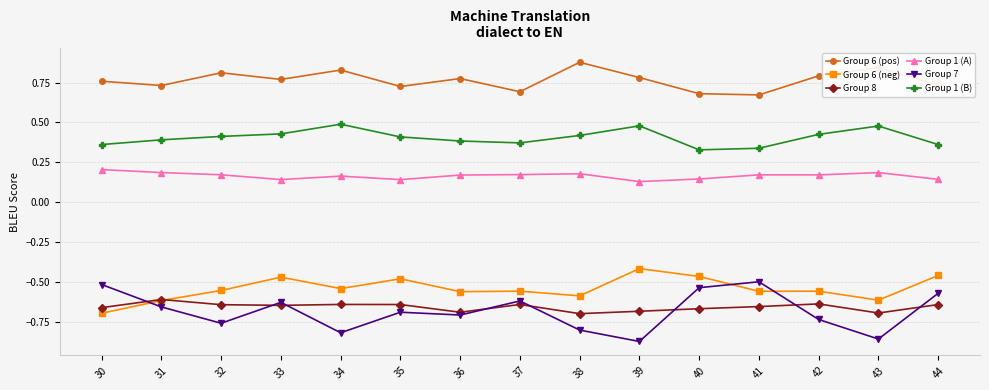

Between 30 and 43, which series saw the biggest shift?

Group 7